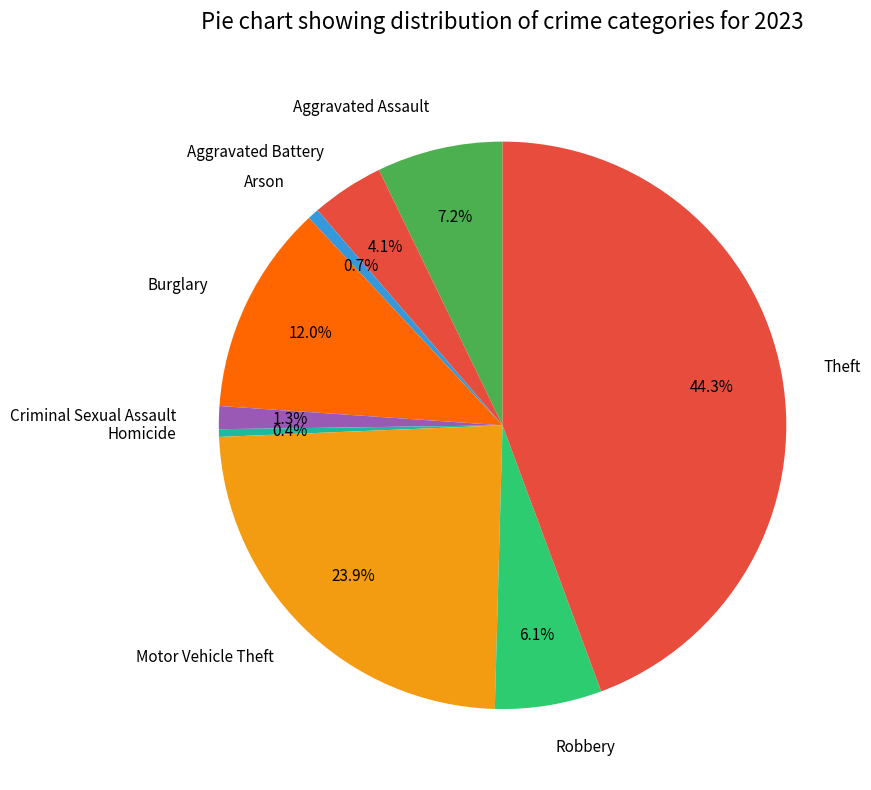

How many segments does this pie chart have?

9